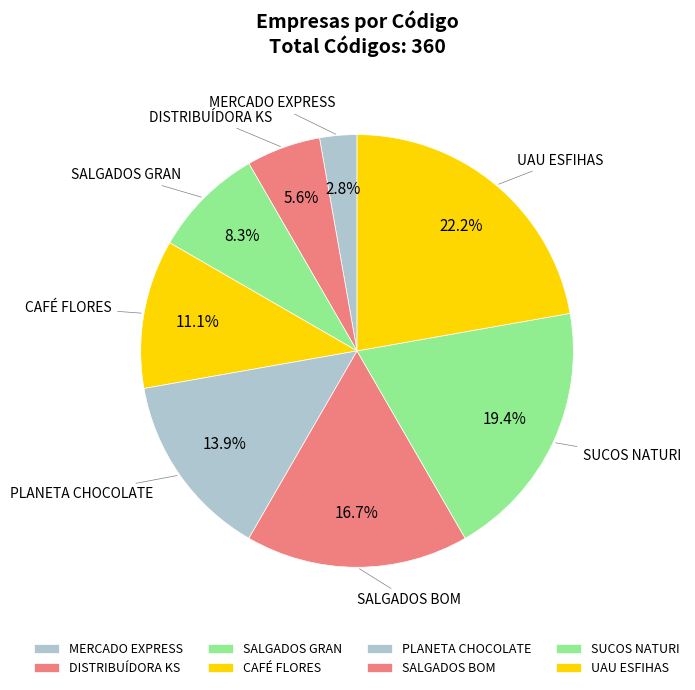

Between SALGADOS BOM and MERCADO EXPRESS, which is larger?

SALGADOS BOM